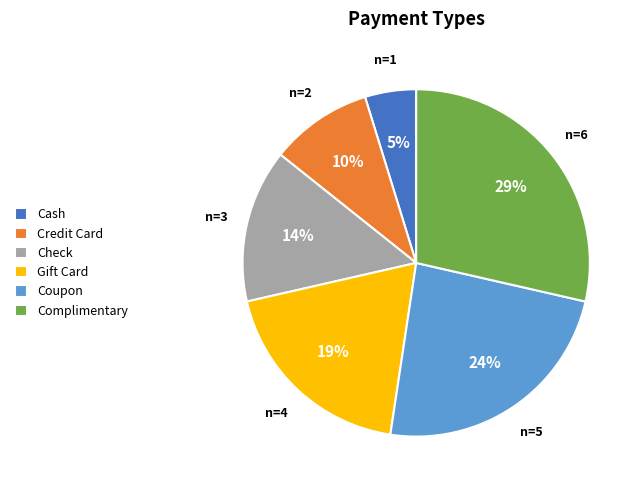

To the nearest percent, what is the difference between the largest and smallest slice percentages?

24%